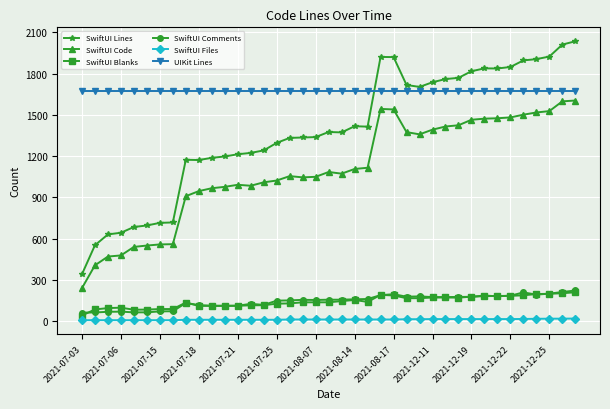

True or false: UIKit Lines and SwiftUI Files cross at least once.

False